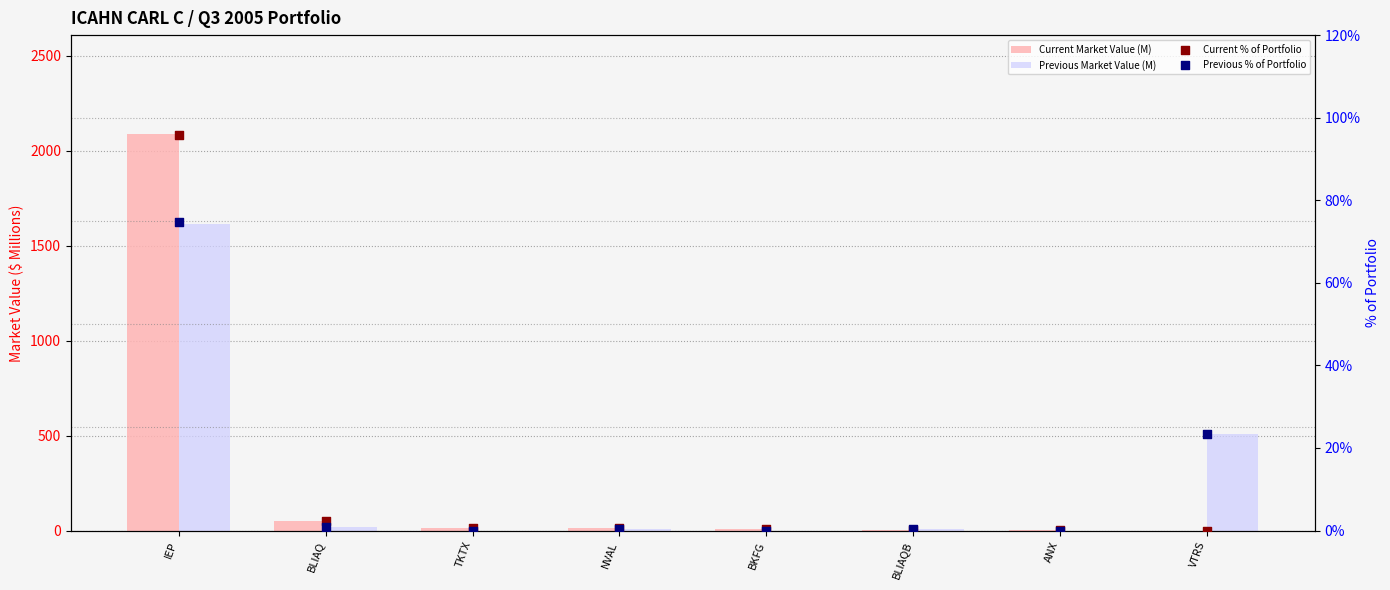

Which series reaches the minimum Y coordinate?

Current Market Value (M)